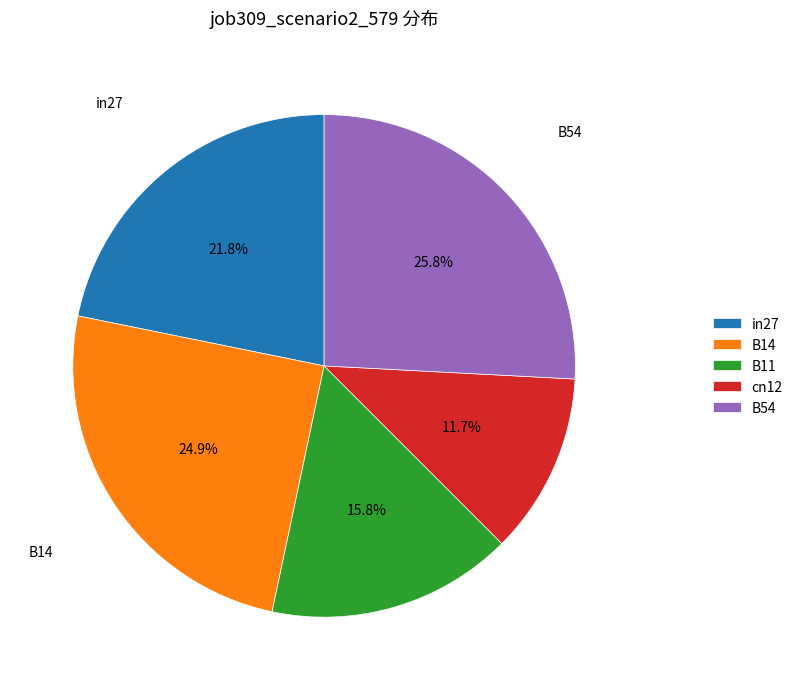

What is the largest slice in the pie chart?

B54